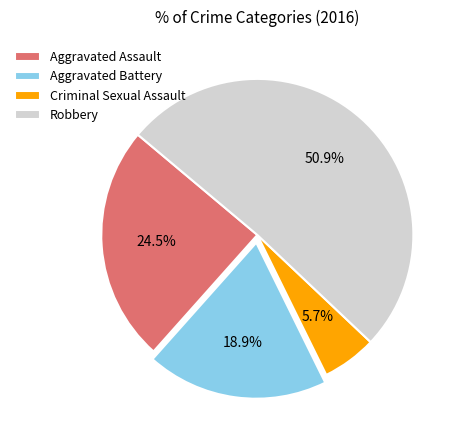

How many segments does this pie chart have?

4